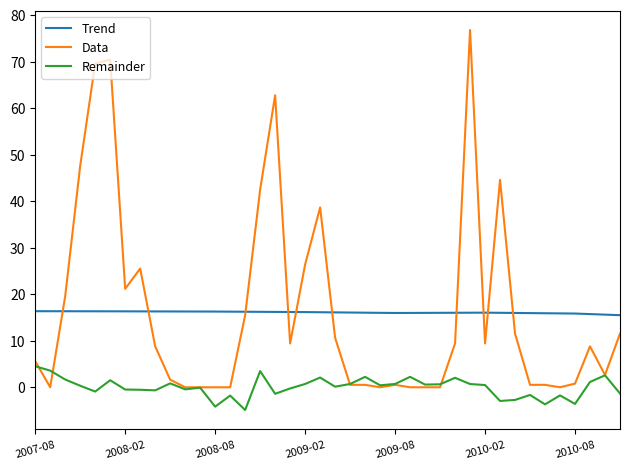

What is the minimum value shown in the chart?

-4.9